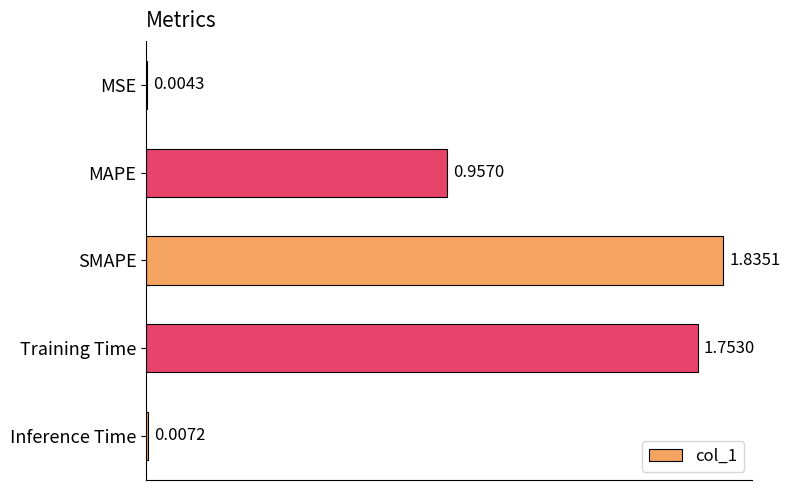

What is the change in value from SMAPE to Inference Time?

-1.8